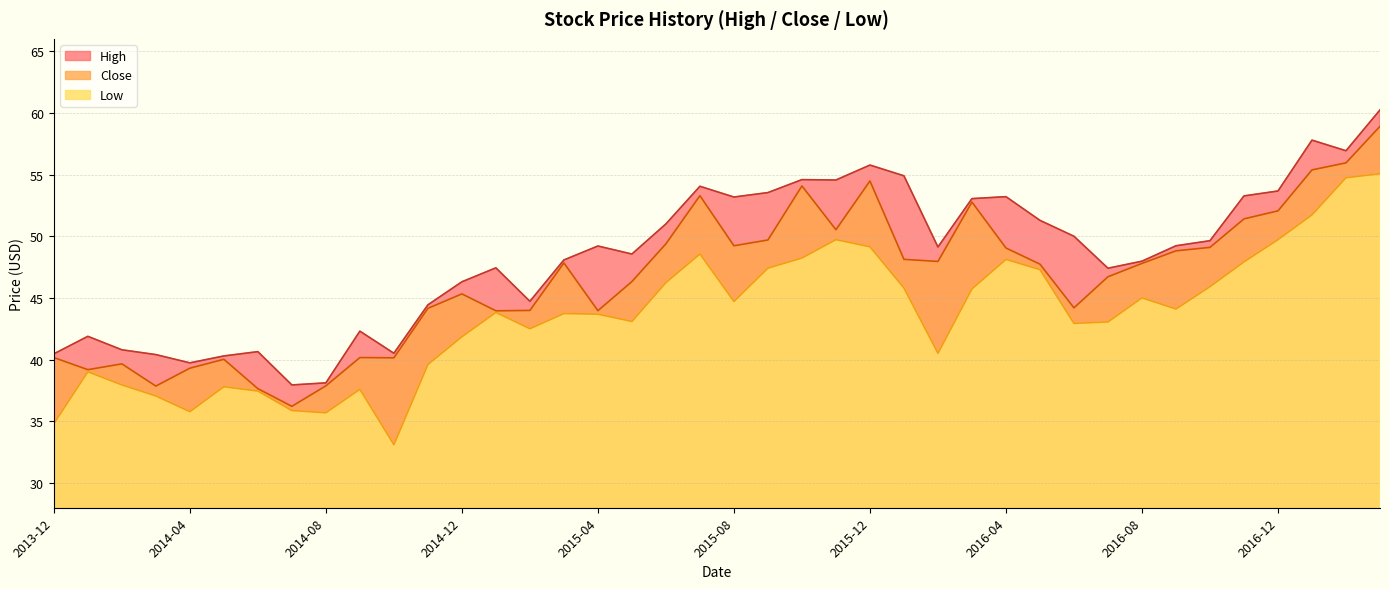

What are all the series names shown in the legend?

High, Close, Low